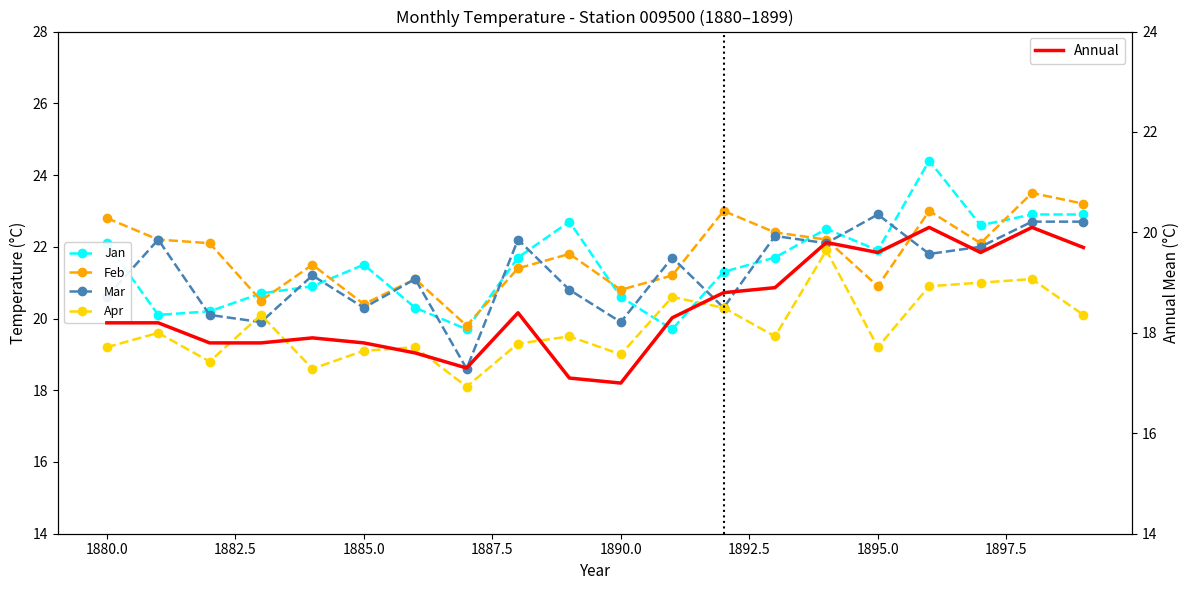

True or false: Mar and Annual intersect in this chart.

False